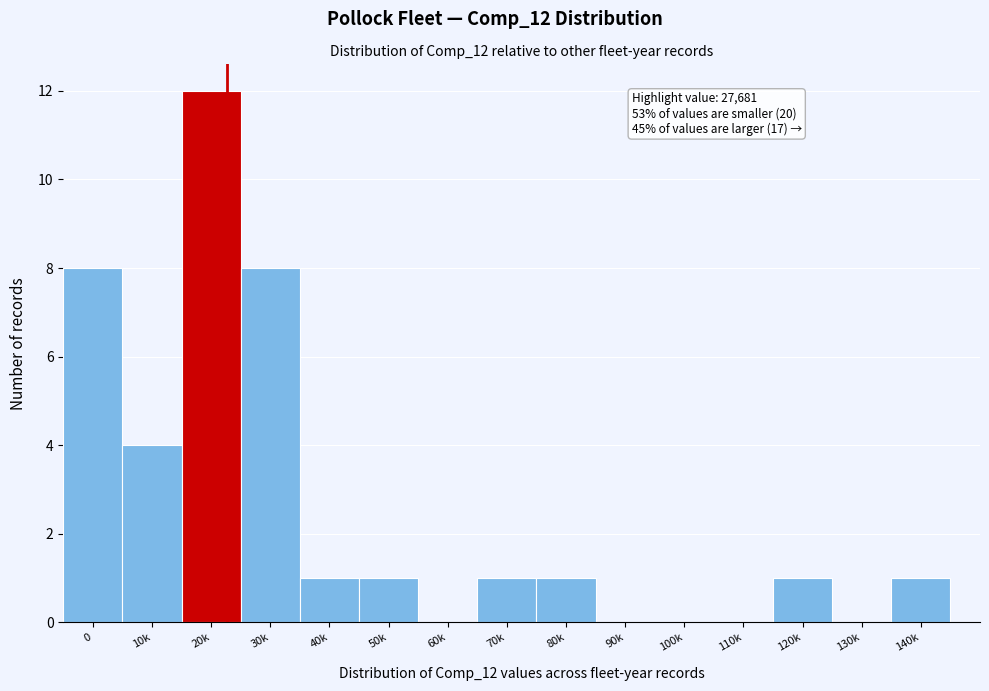

Reading left to right, list all the values displayed in this chart.

0=8	10k=4	20k=12	30k=8	40k=1	50k=1	60k=0	70k=1	80k=1	90k=0	100k=0	110k=0	120k=1	130k=0	140k=1